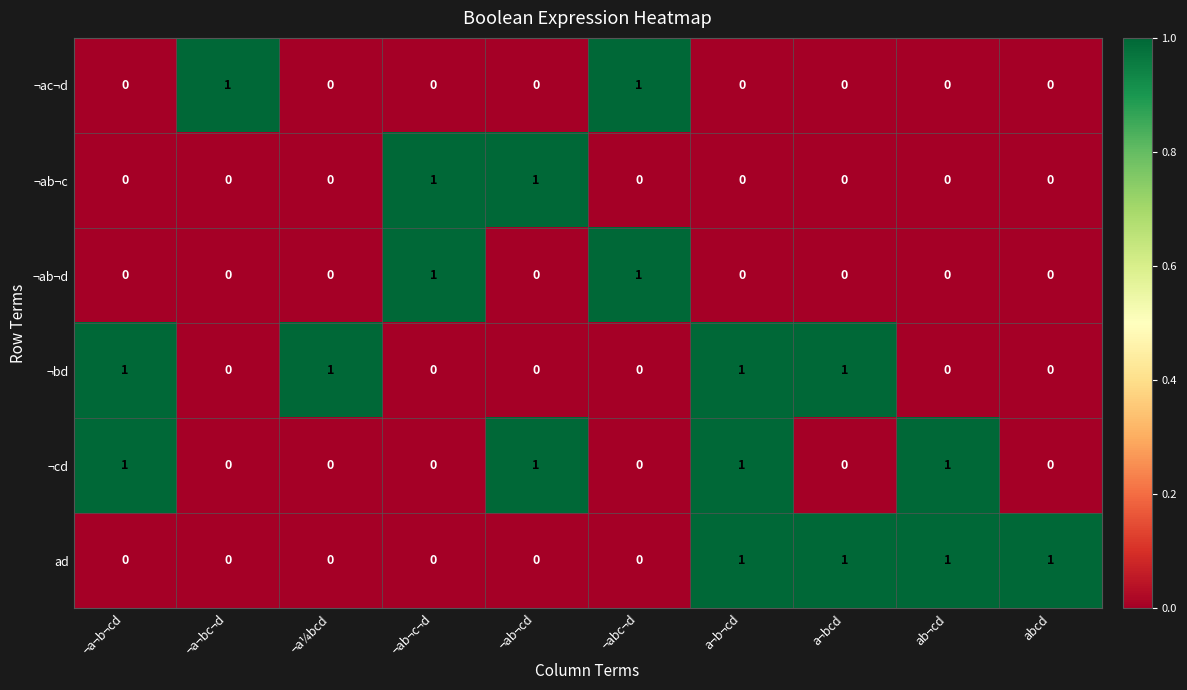

How many series are shown in this chart?

6